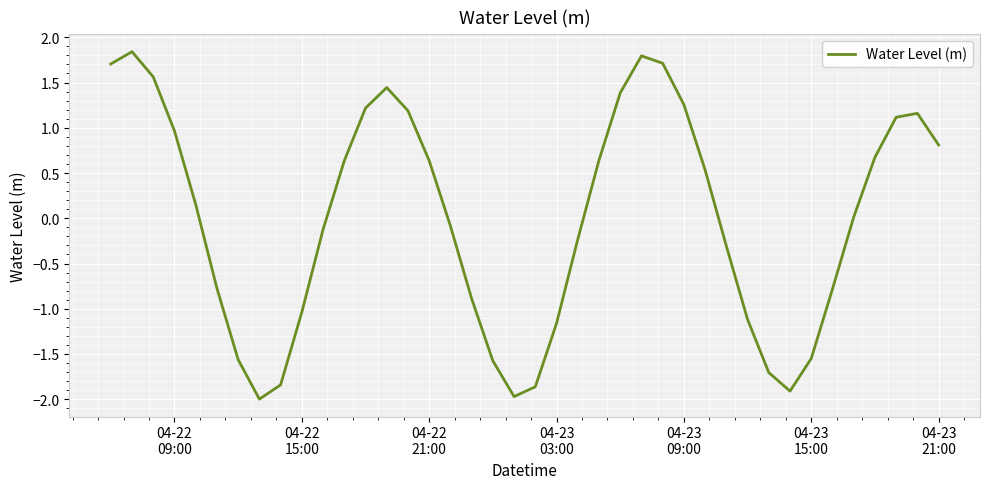

Does the chart have visible grid lines?

Yes